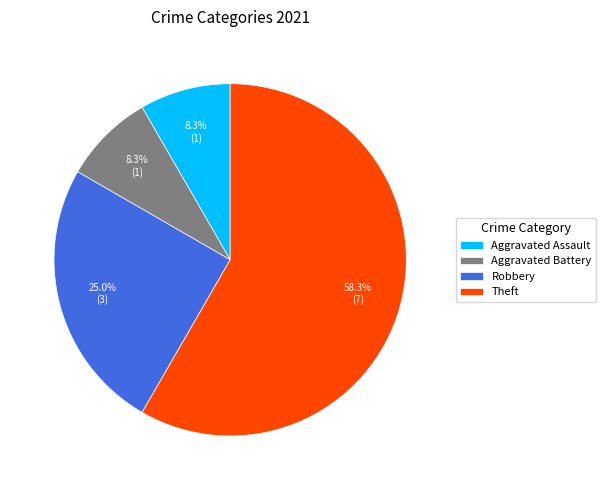

How many segments does this pie chart have?

4